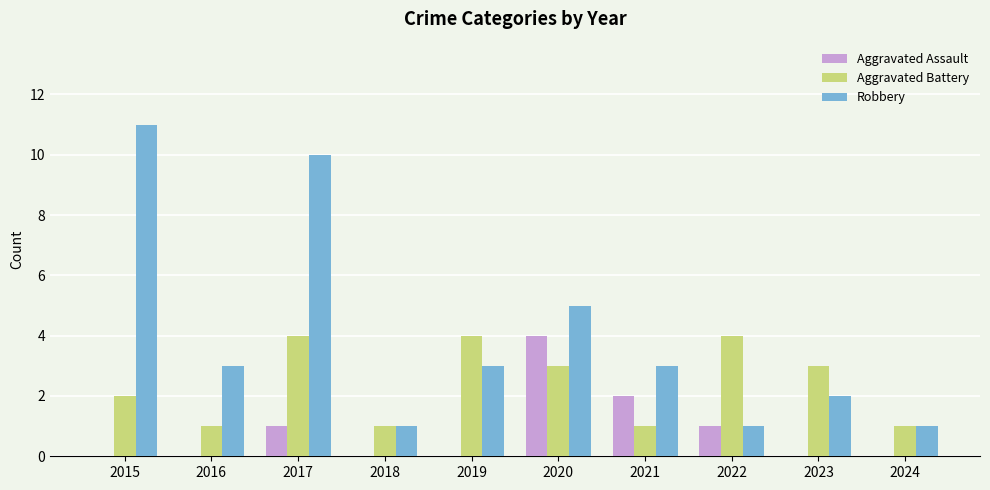

Reading left to right, extract all data points from this chart.

Aggravated Assault: 2015=0	2016=0	2017=1	2018=0	2019=0	2020=4	2021=2	2022=1	2023=0	2024=0
Aggravated Battery: 2015=2	2016=1	2017=4	2018=1	2019=4	2020=3	2021=1	2022=4	2023=3	2024=1
Robbery: 2015=11	2016=3	2017=10	2018=1	2019=3	2020=5	2021=3	2022=1	2023=2	2024=1